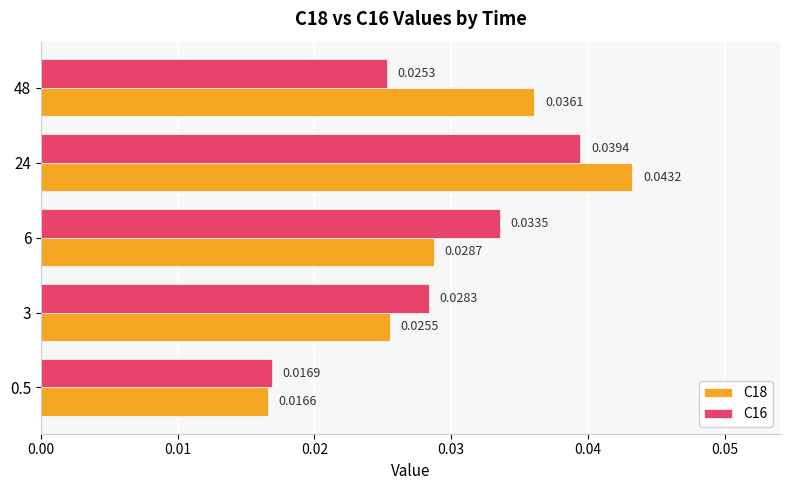

What are all the series names shown in the legend?

C18, C16